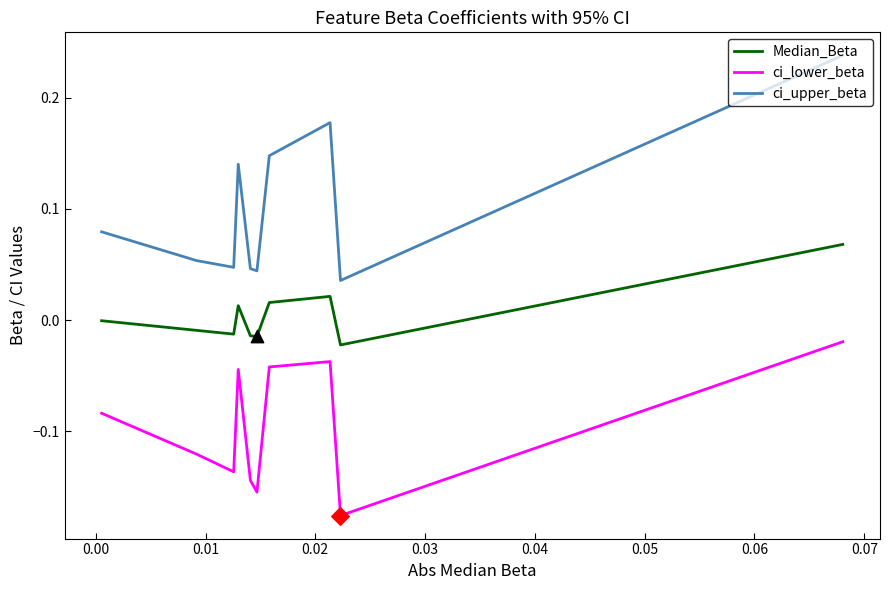

Which series has the largest range (max minus min)?

ci_upper_beta